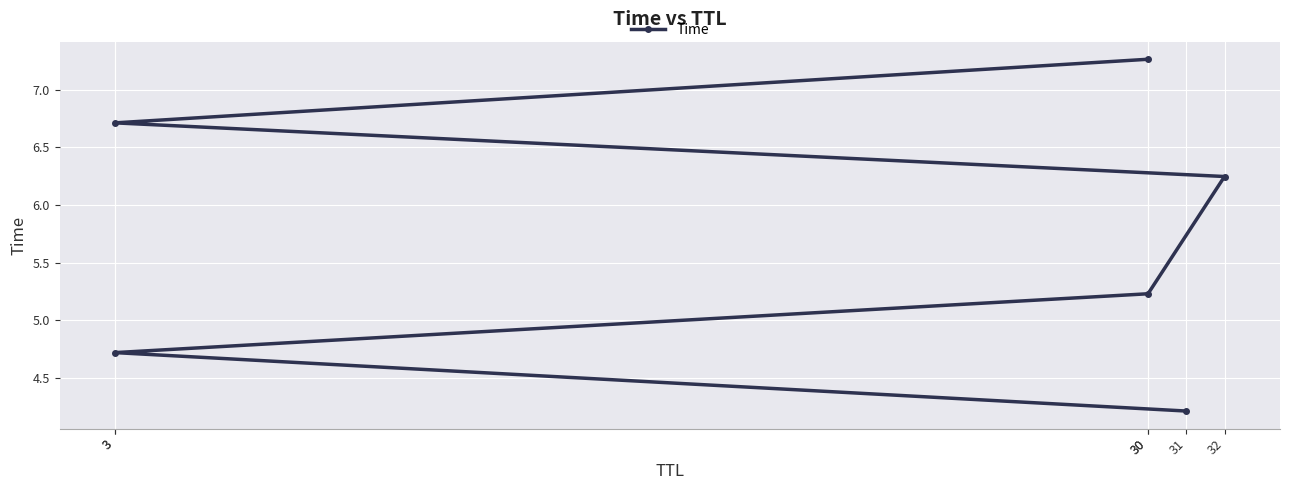

How many values are below 6?

3